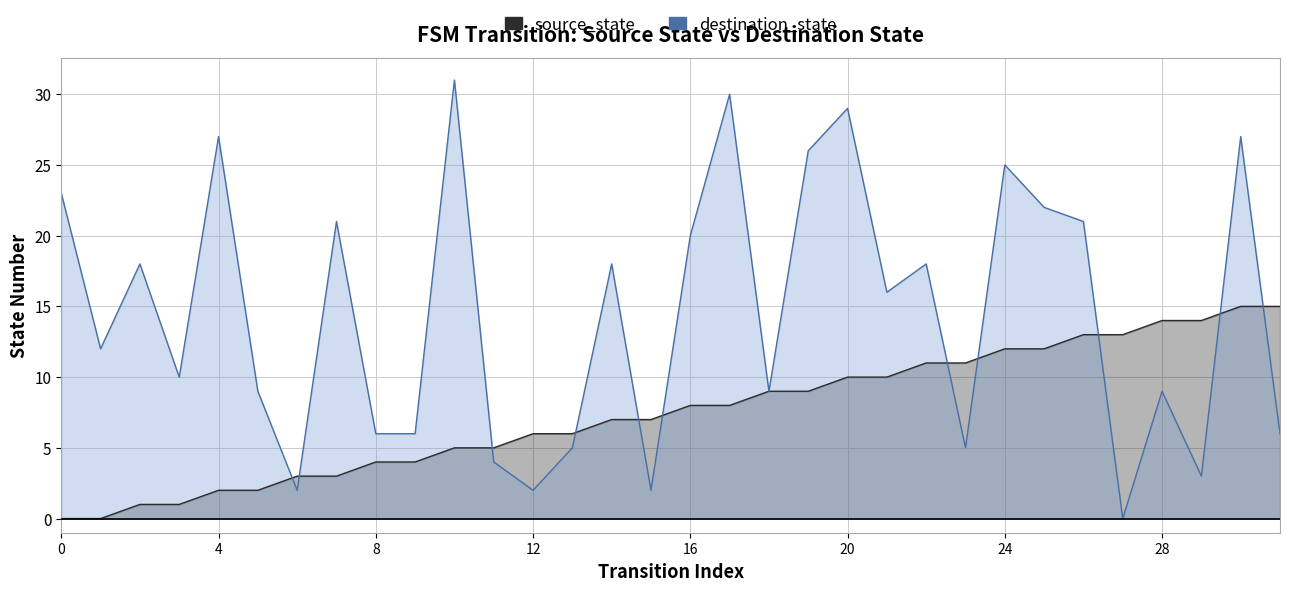

How many times do source_state and destination_state cross each other?

11